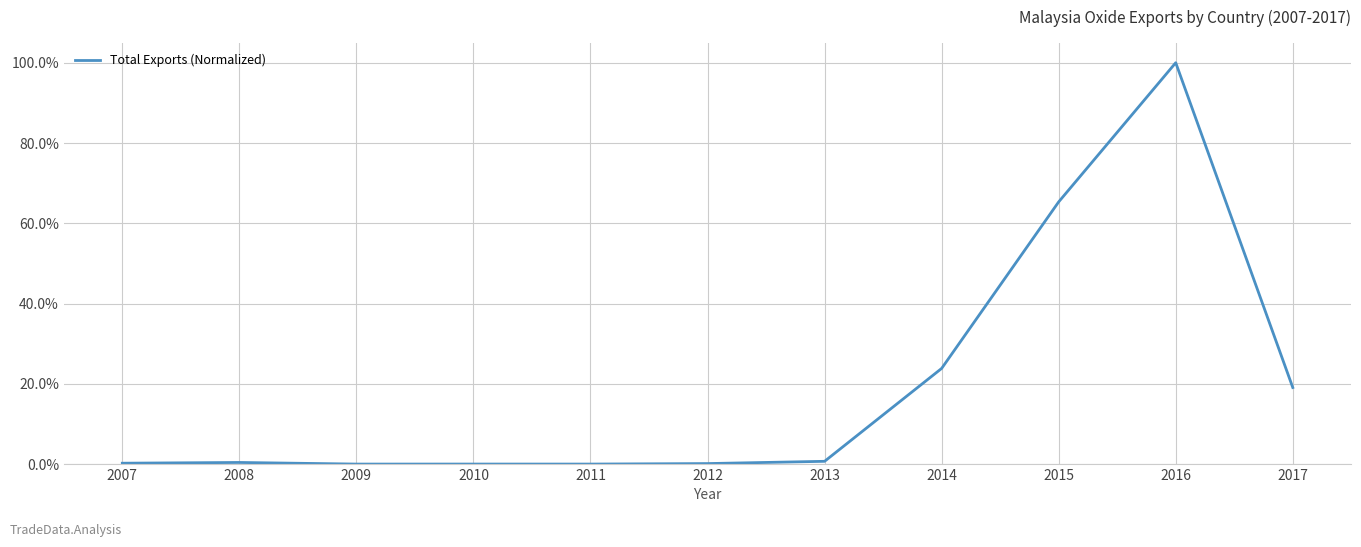

Does the chart display data point markers on the line(s)?

No